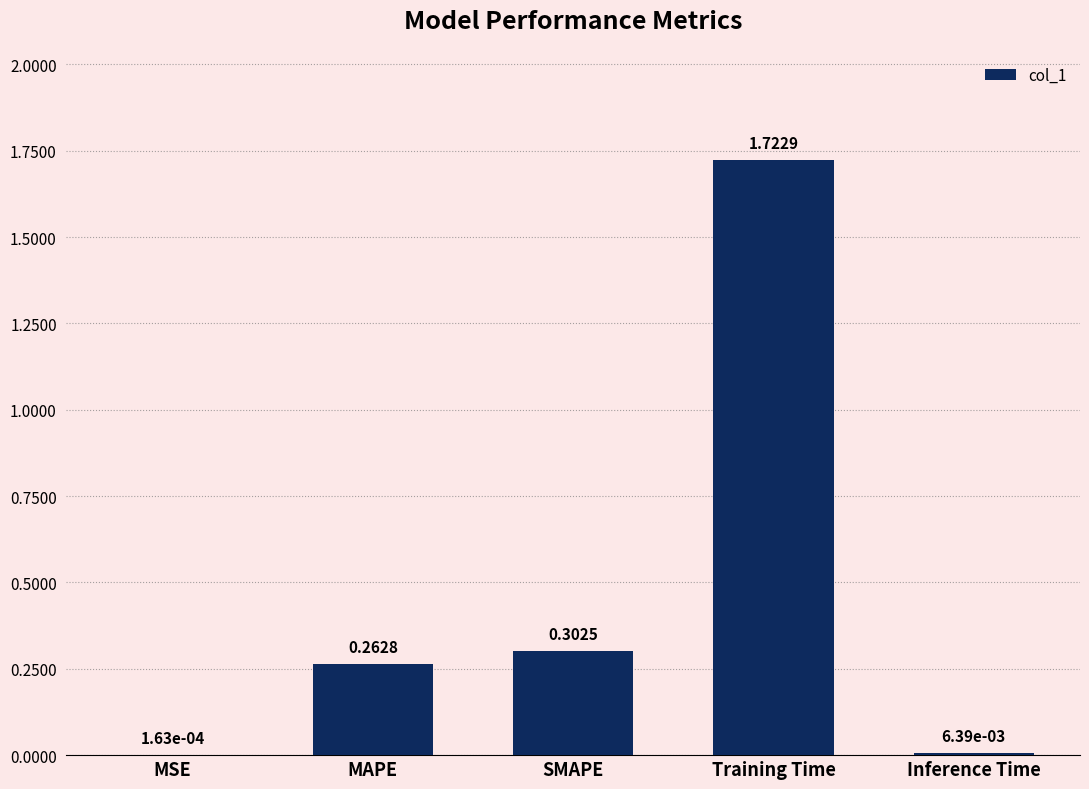

Where is the data nearest to the value 0?

MSE